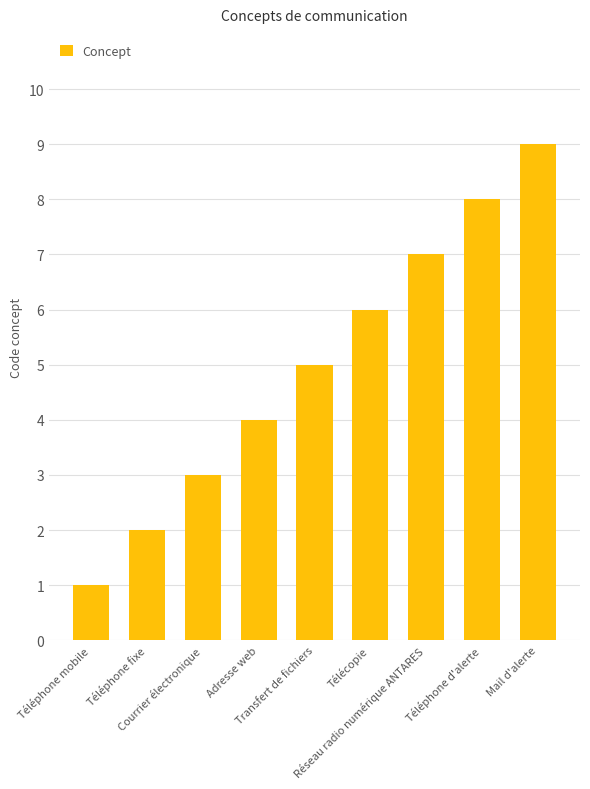

The value at Téléphone d'alerte is 5. True or false?

False